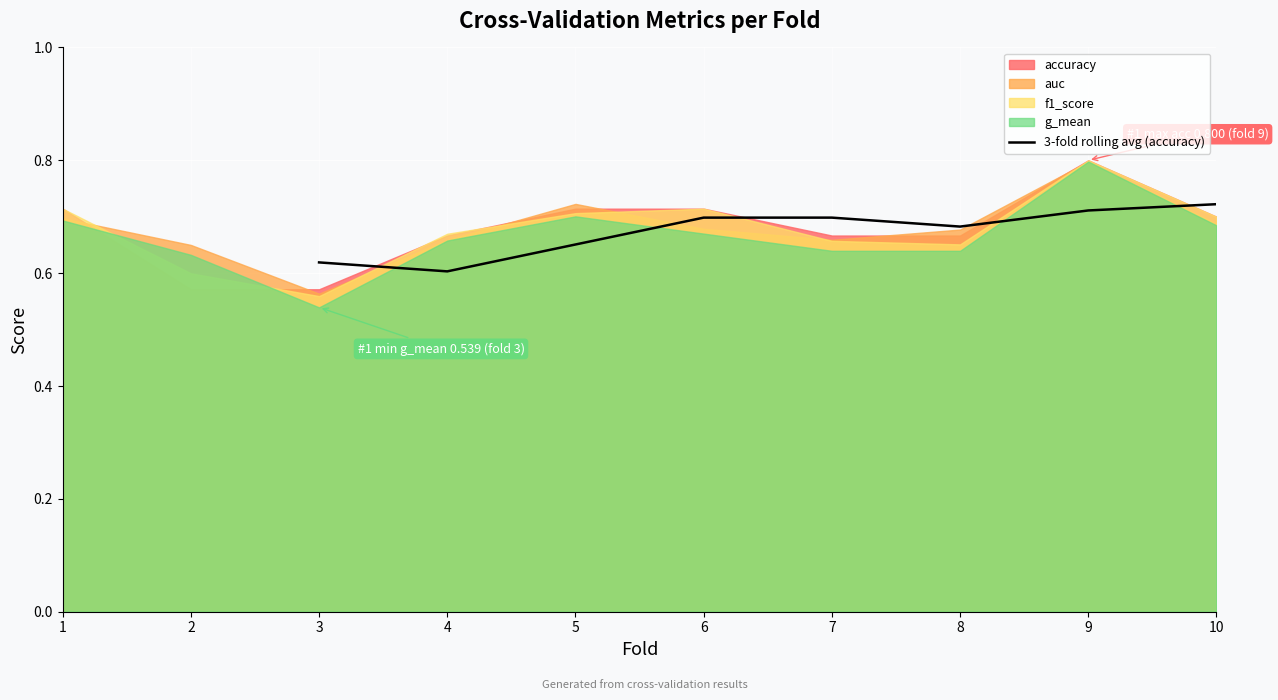

What is the sum of all values?

5.4